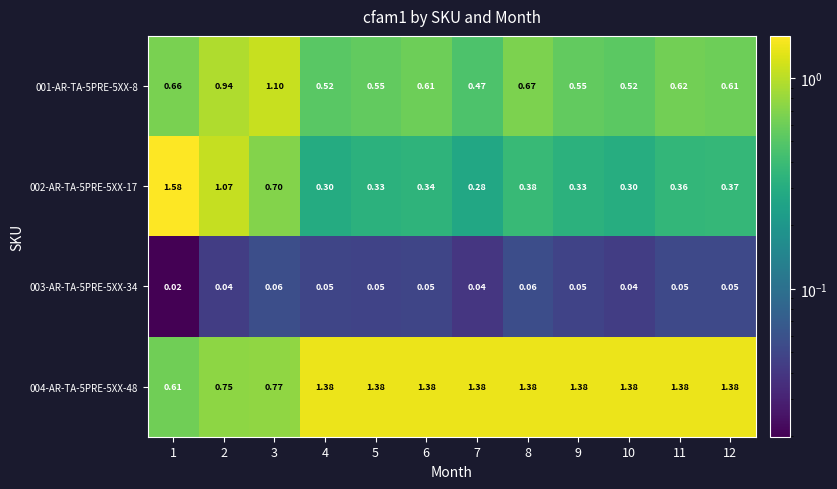

Between 3 and 12, which series saw the biggest shift?

004-AR-TA-5PRE-5XX-48